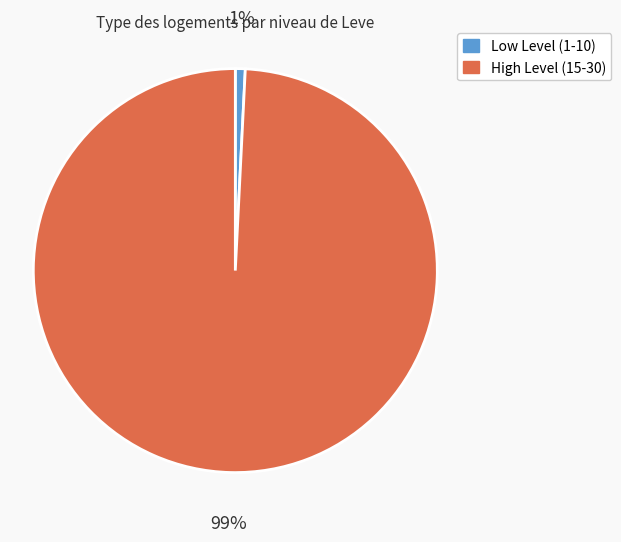

Which has a higher value, High Level (15-30) or Low Level (1-10)?

High Level (15-30)